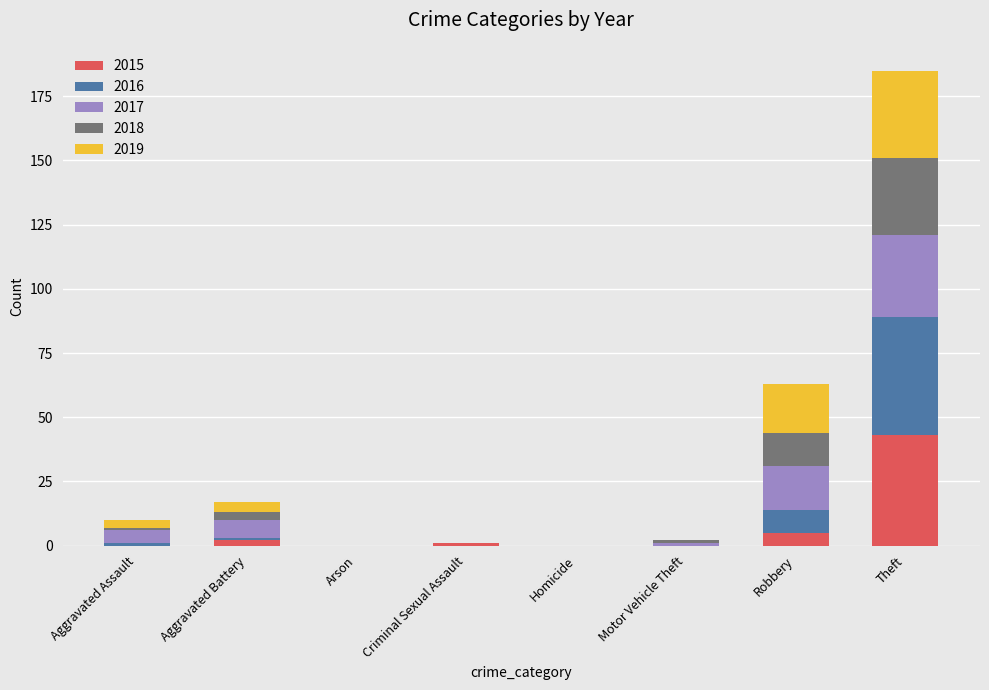

What is the total value across all series at Robbery?

63